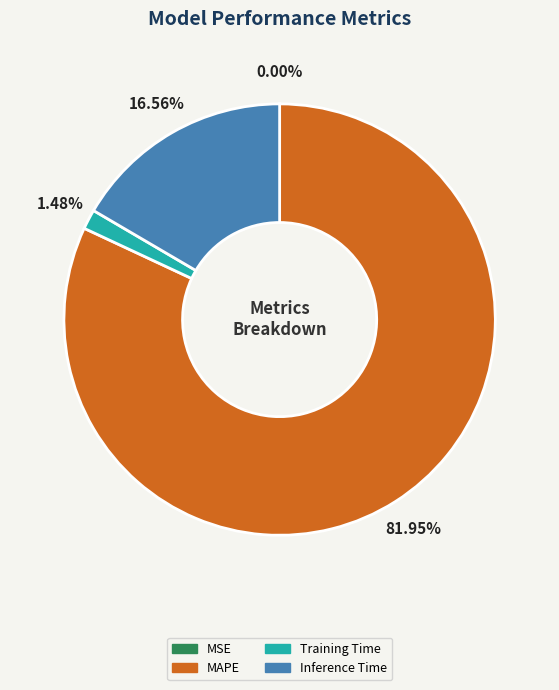

Which slice is the largest?

MAPE